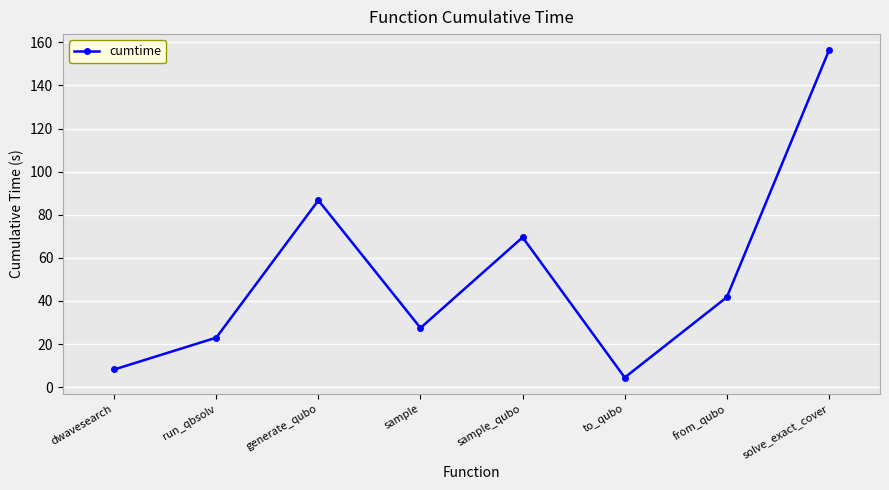

Rank the categories by value from highest to lowest.

solve_exact_cover, generate_qubo, sample_qubo, from_qubo, sample, run_qbsolv, dwavesearch, to_qubo